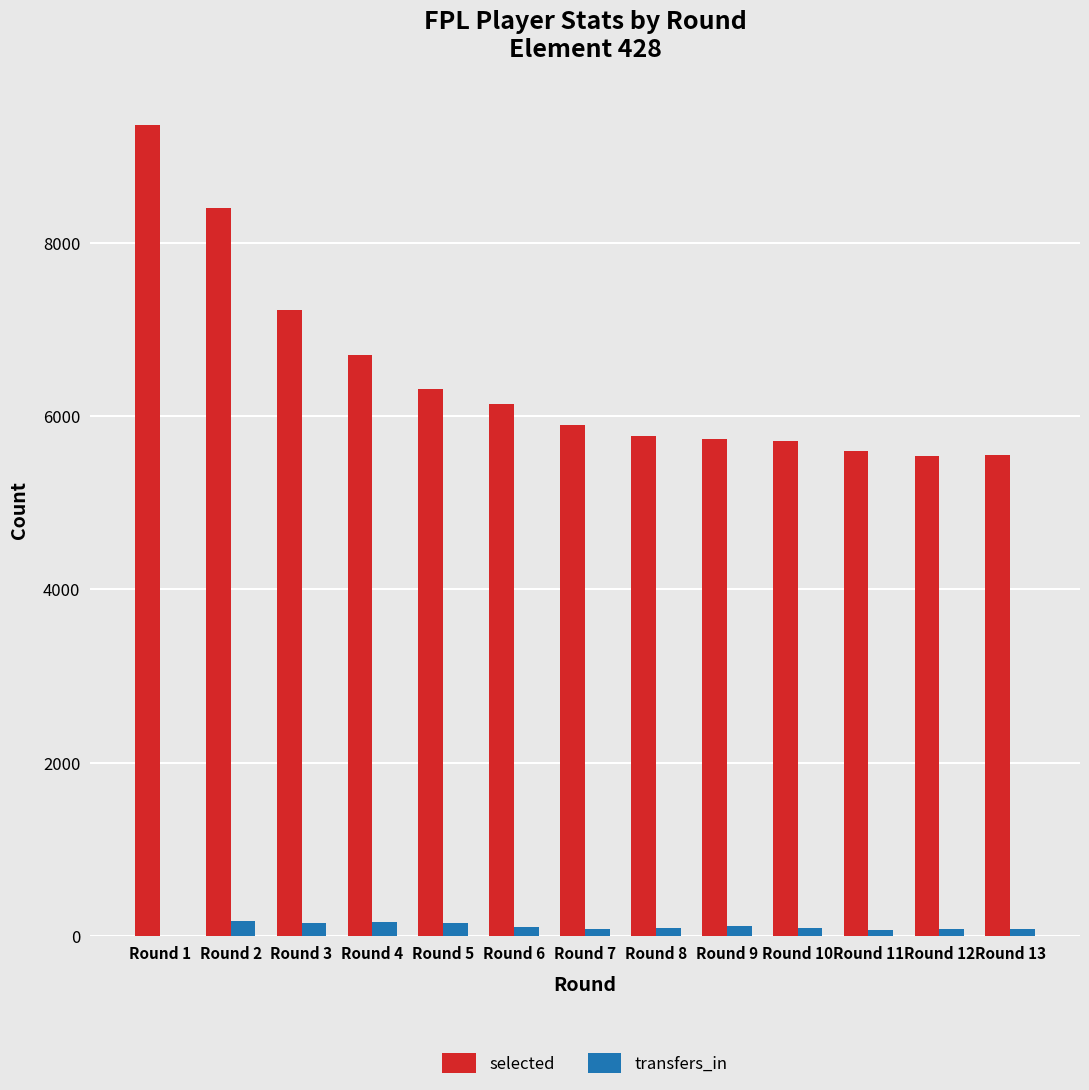

The value of transfers_in at Round 7 is 79. True or false?

True